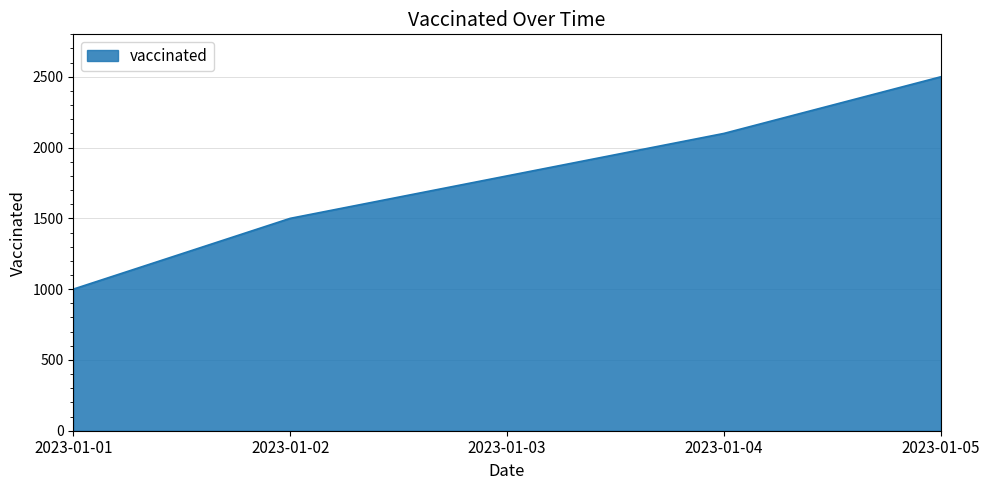

Rank the categories by value from lowest to highest.

2023-01-01, 2023-01-02, 2023-01-03, 2023-01-04, 2023-01-05